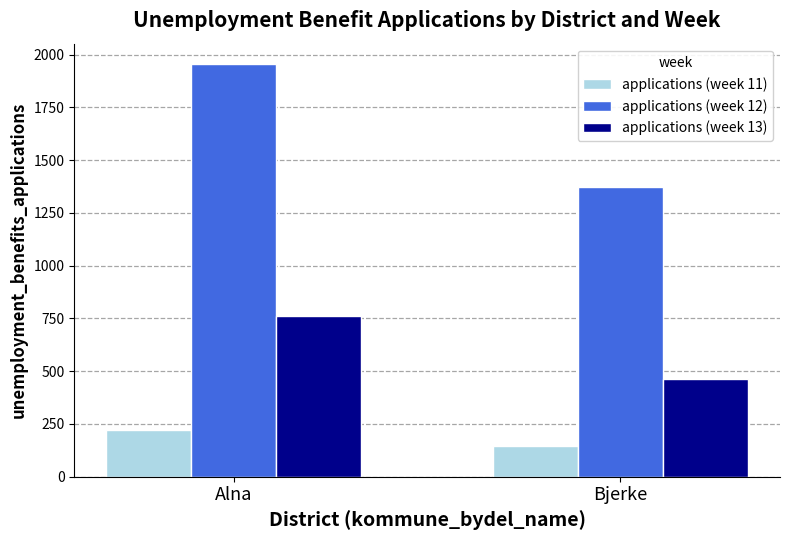

What is the maximum value shown in the chart?

1954